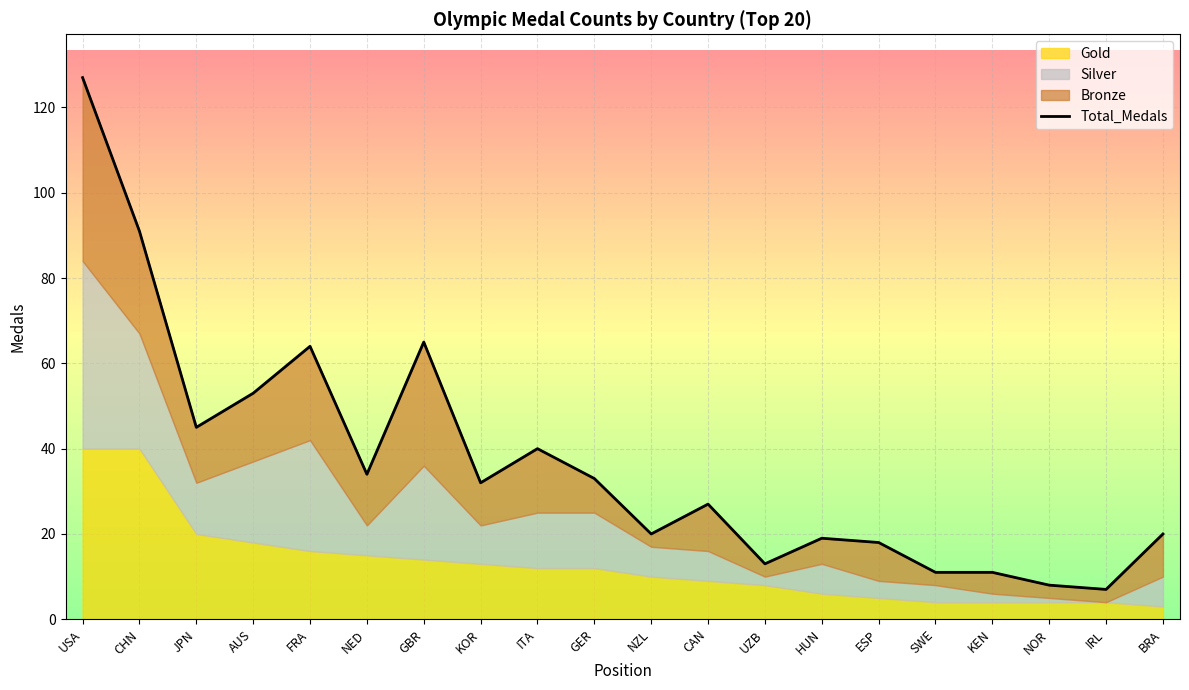

What is the value of the 5th point from the left?

64